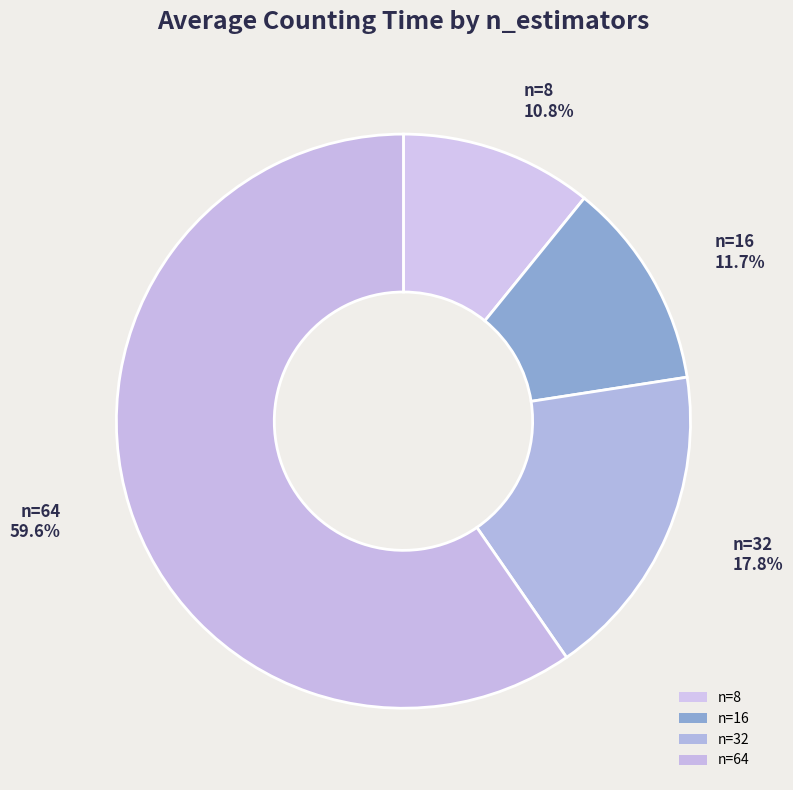

How many slices are in this pie chart?

4